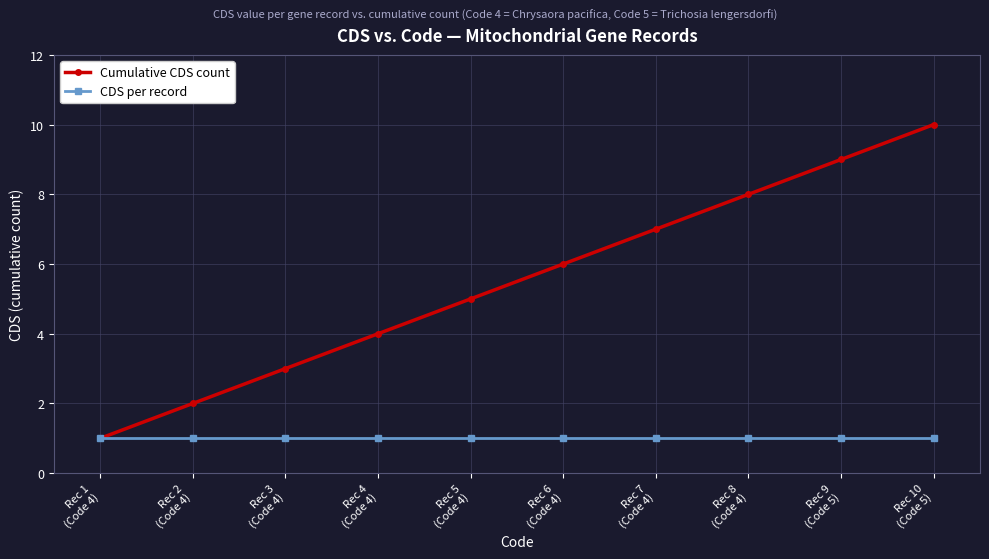

True or false: Cumulative CDS count has more than 2 interior local peaks.

False